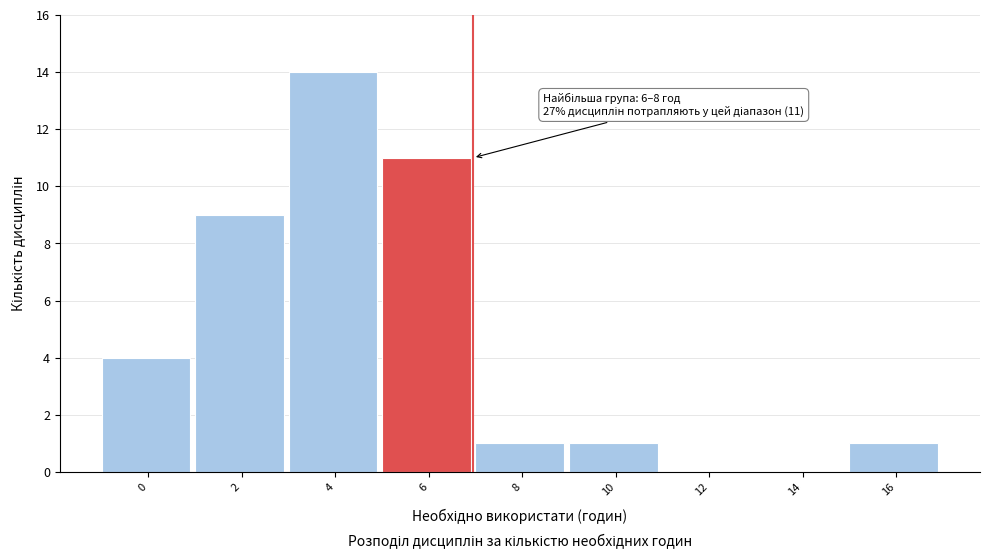

Reading left to right, extract all data points from this chart.

0=4	2=9	4=14	6=11	8=1	10=1	12=0	14=0	16=1